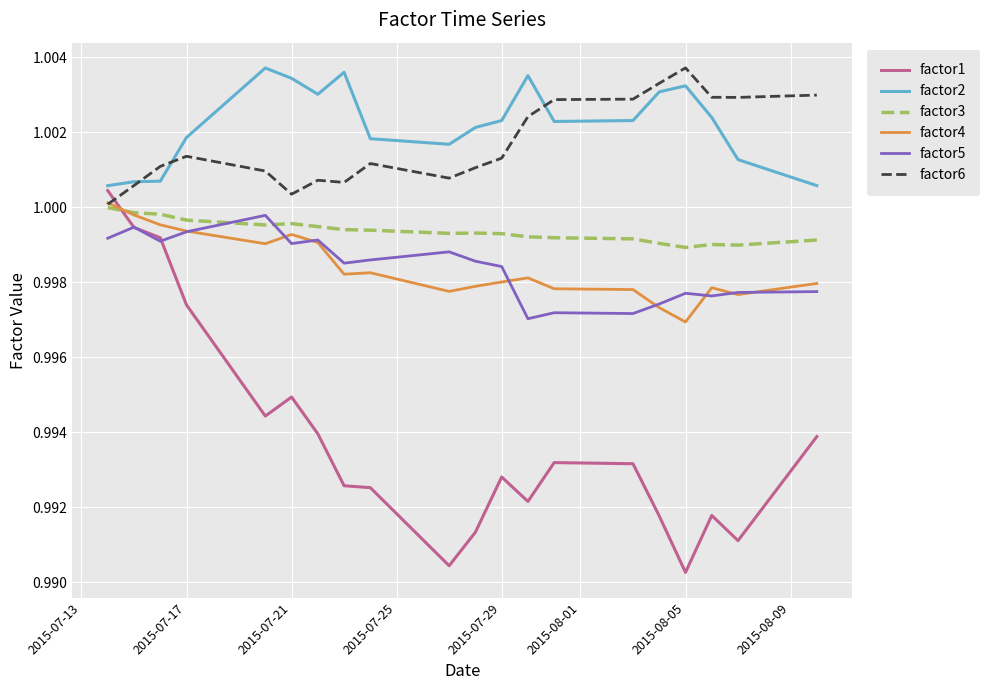

True or false: factor6 and factor1 intersect in this chart.

True